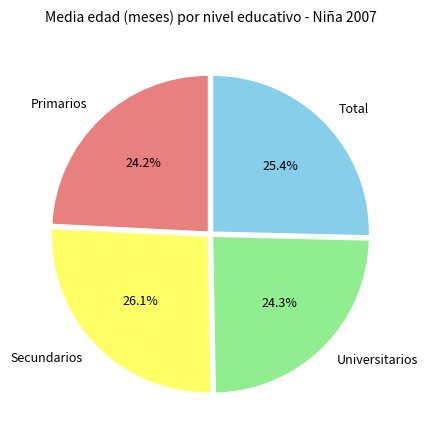

Is there a majority slice in this chart?

No